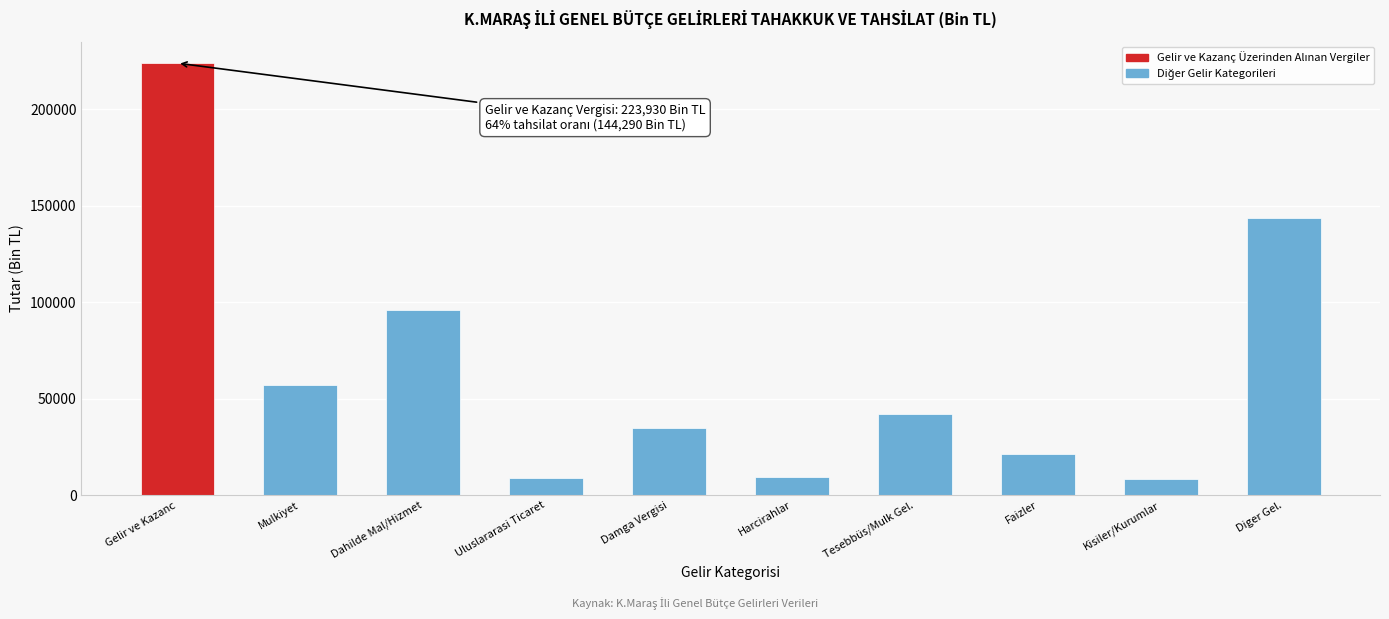

Which has a higher value, Diger Gel. or Faizler?

Diger Gel.